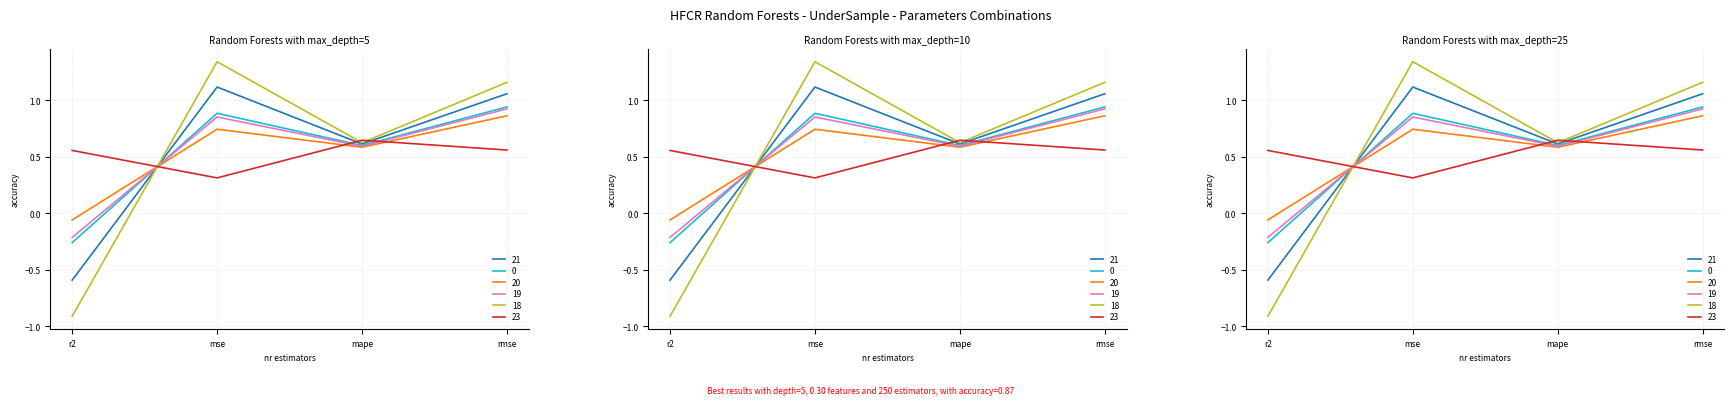

Between mse and mape, which series saw the biggest shift?

model_1_8_18